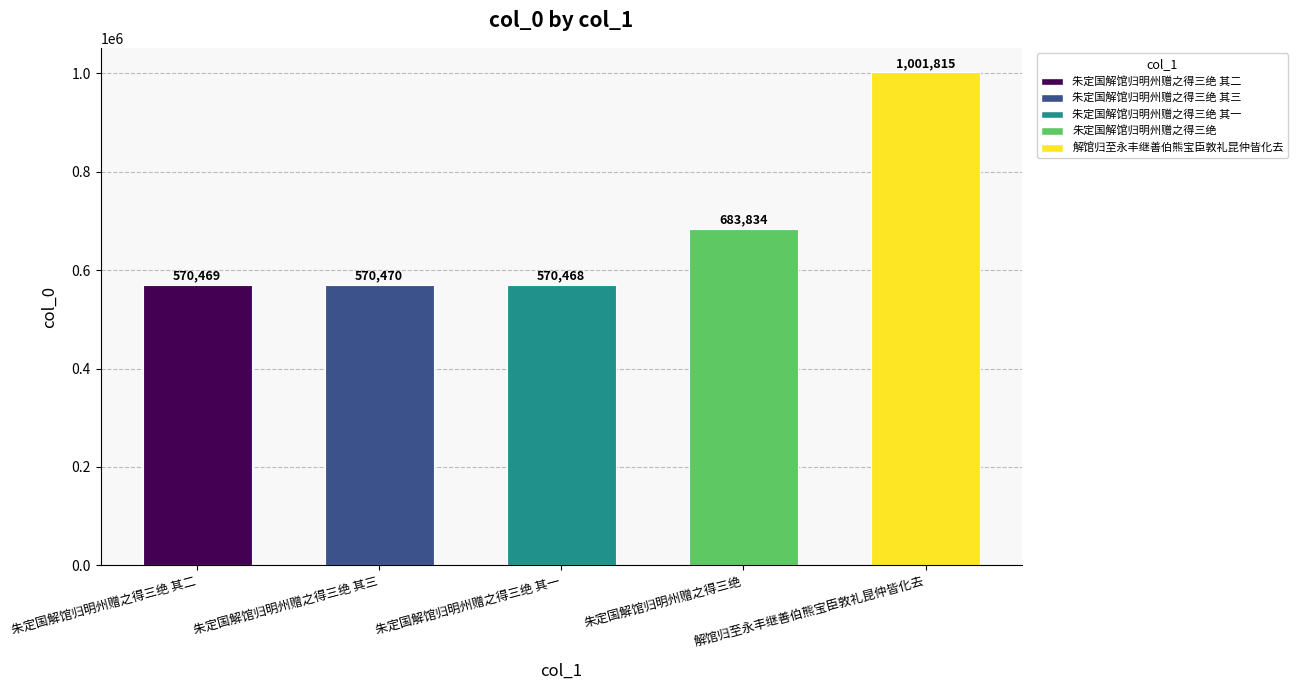

What is the label of the 1st bar from the right?

解馆归至永丰继善伯熊宝臣敦礼昆仲皆化去